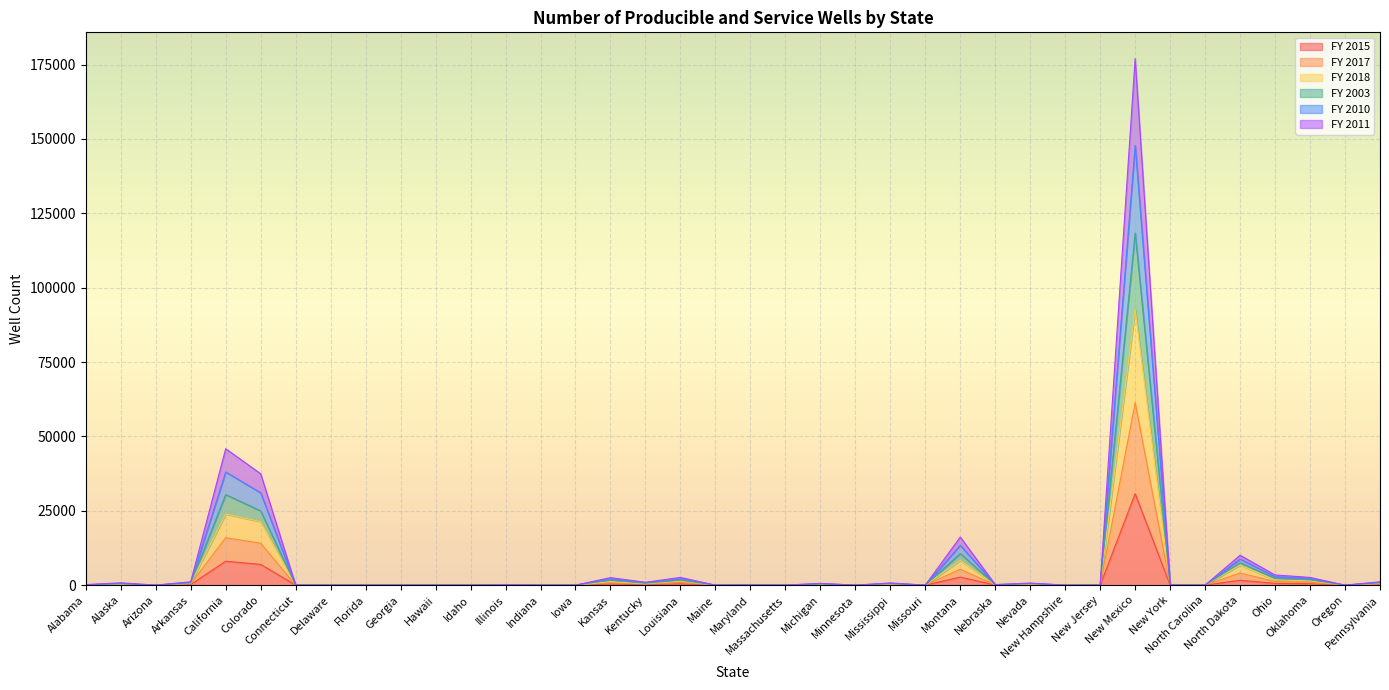

True or false: FY 2003 and FY 2011 intersect in this chart.

False